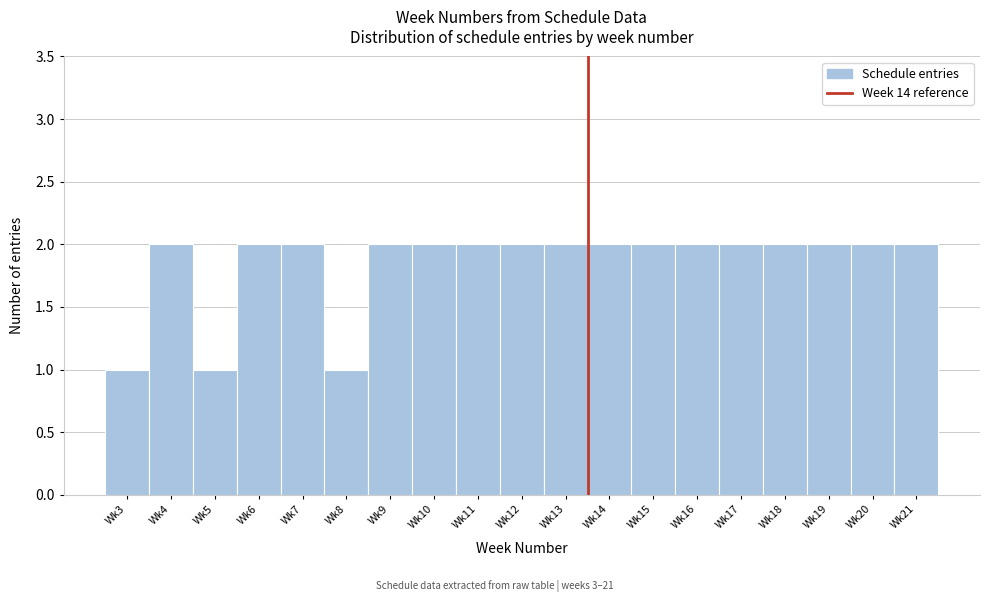

Reading left to right, what are all the values shown in this chart?

1	2	1	2	2	1	2	2	2	2	2	2	2	2	2	2	2	2	2